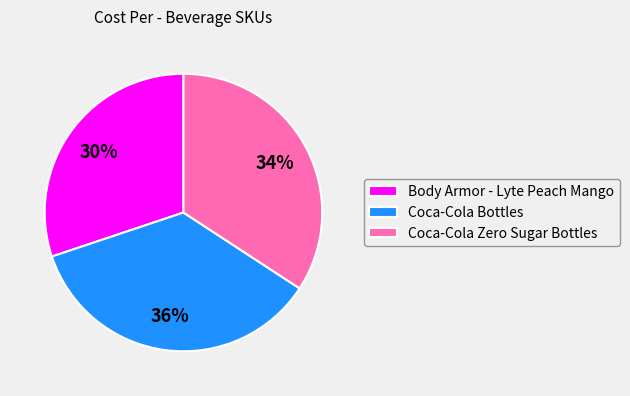

Does Body Armor - Lyte Peach Mango represent more than half of the total?

No